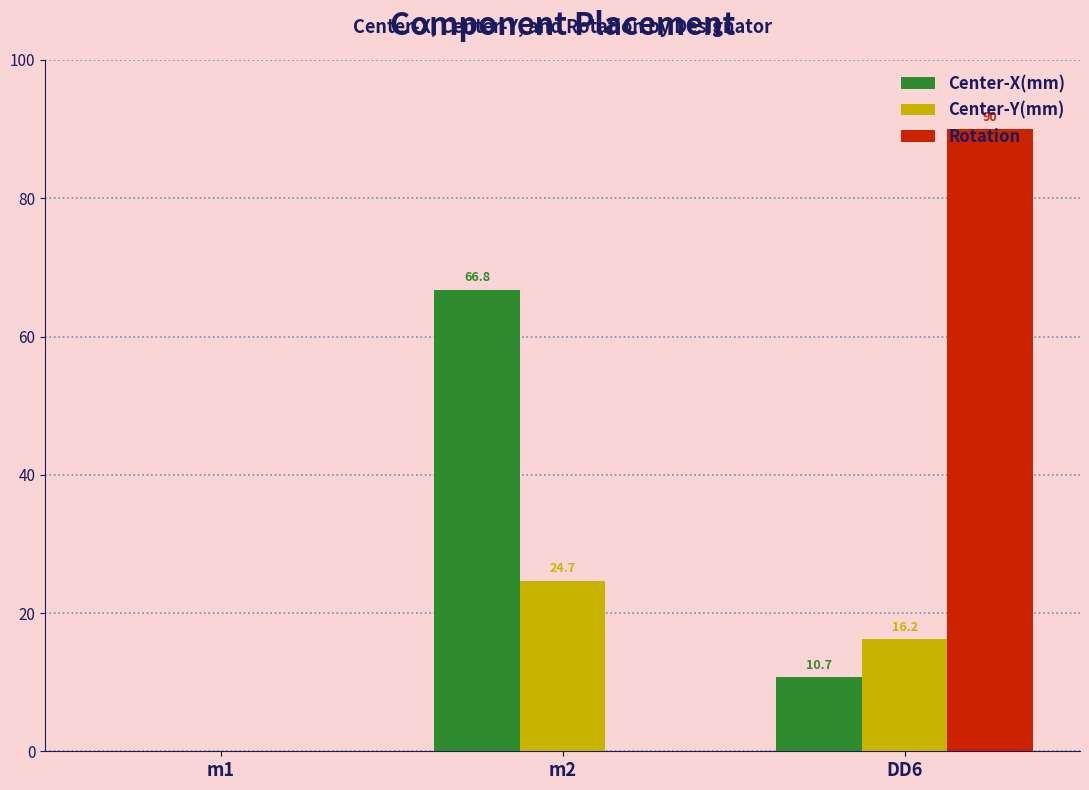

What is the maximum value shown in the chart?

90.0